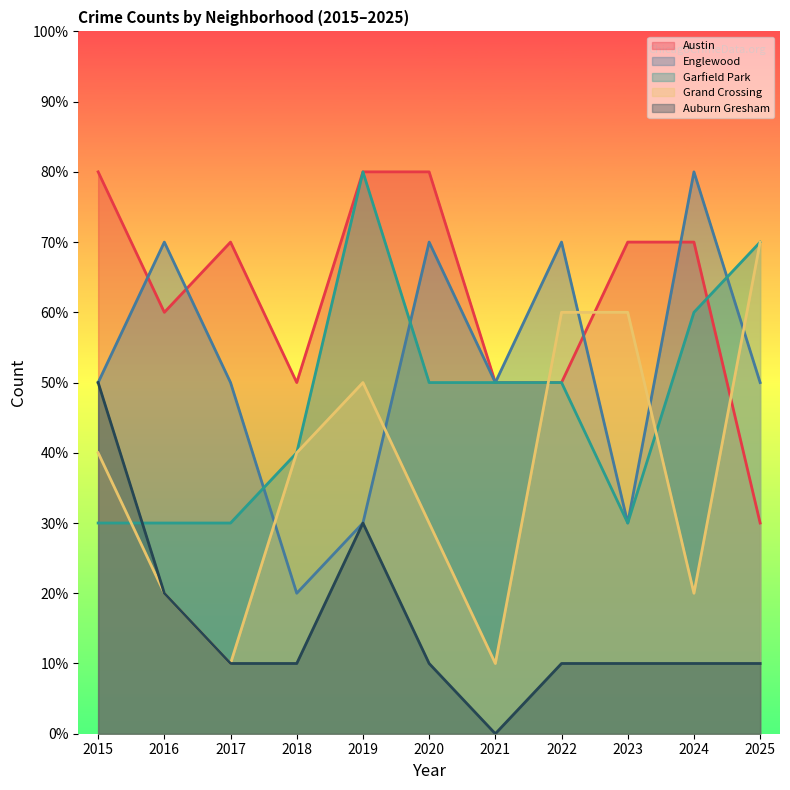

What is the difference between the Austin values at 2019 and 2023?

1